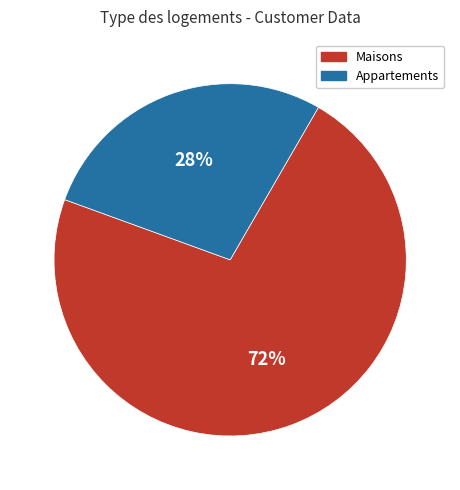

How many slices are in this pie chart?

2